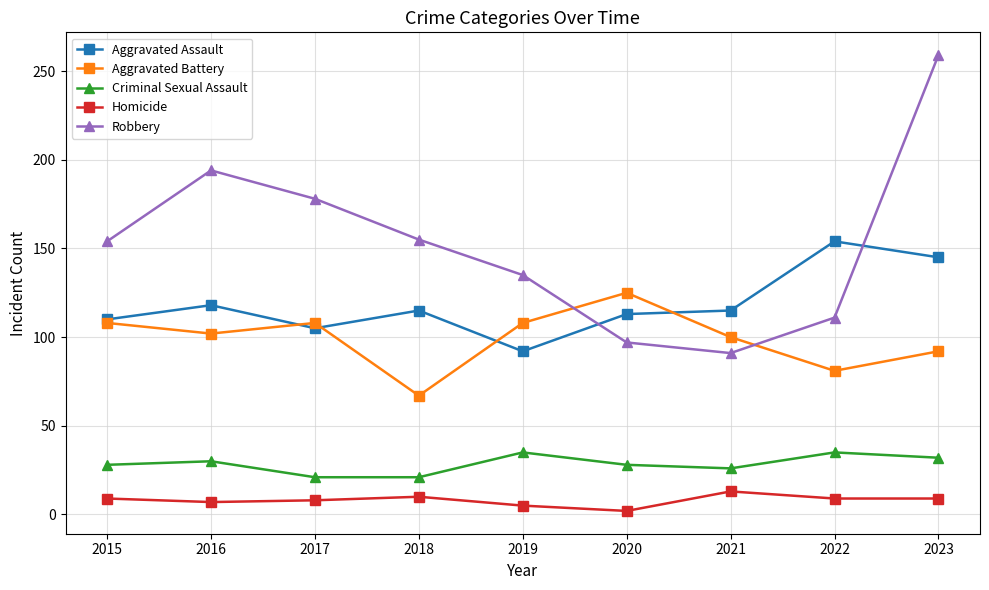

Which series changed the most between 2015 and 2021?

Robbery